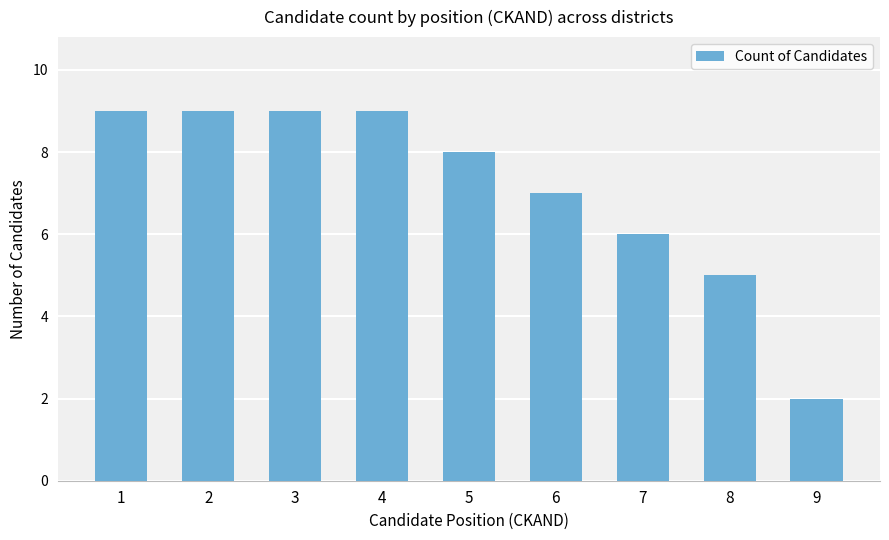

Which category has the lowest value across all series?

9